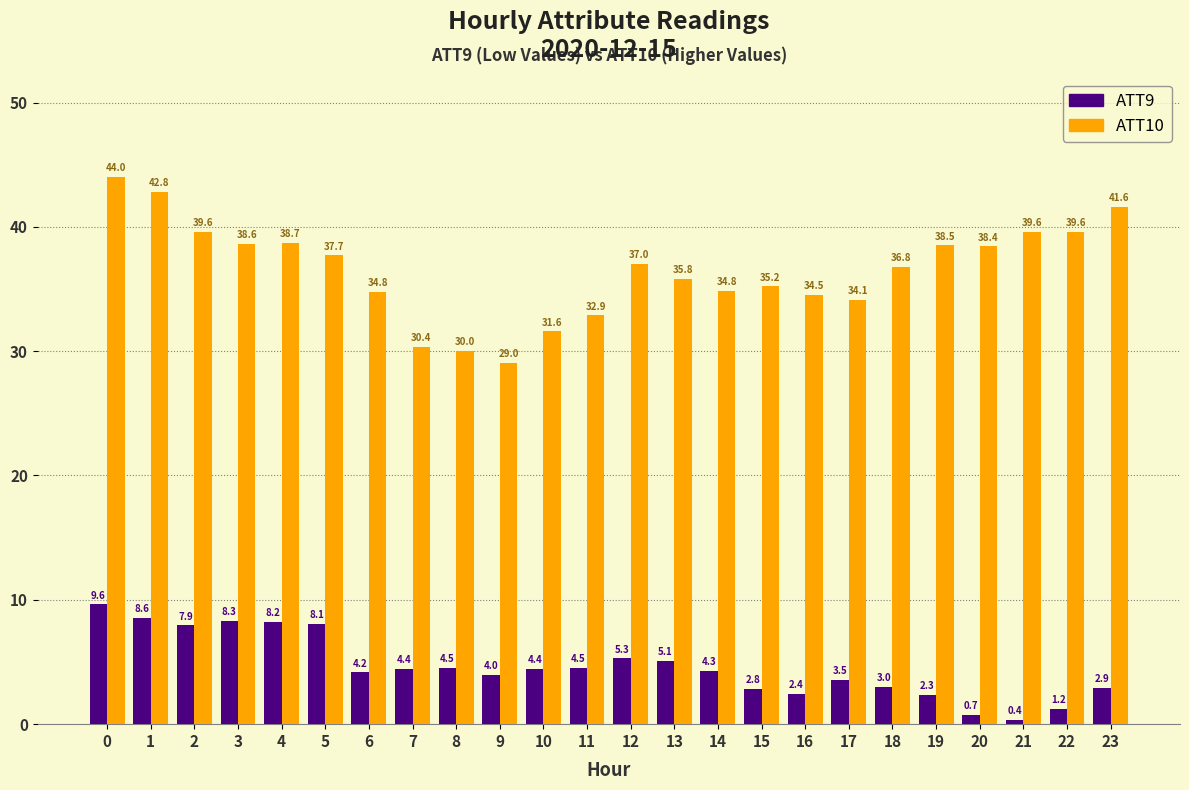

Reading left to right, extract all data points from this chart.

ATT9: 9.6	8.6	7.9	8.3	8.2	8.1	4.2	4.4	4.5	4.0	4.4	4.5	5.3	5.1	4.3	2.8	2.4	3.5	3.0	2.3	0.7	0.4	1.2	2.9
ATT10: 44.0	42.8	39.6	38.6	38.7	37.7	34.8	30.4	30.0	29.0	31.6	32.9	37.0	35.8	34.8	35.2	34.5	34.1	36.8	38.5	38.4	39.6	39.6	41.6